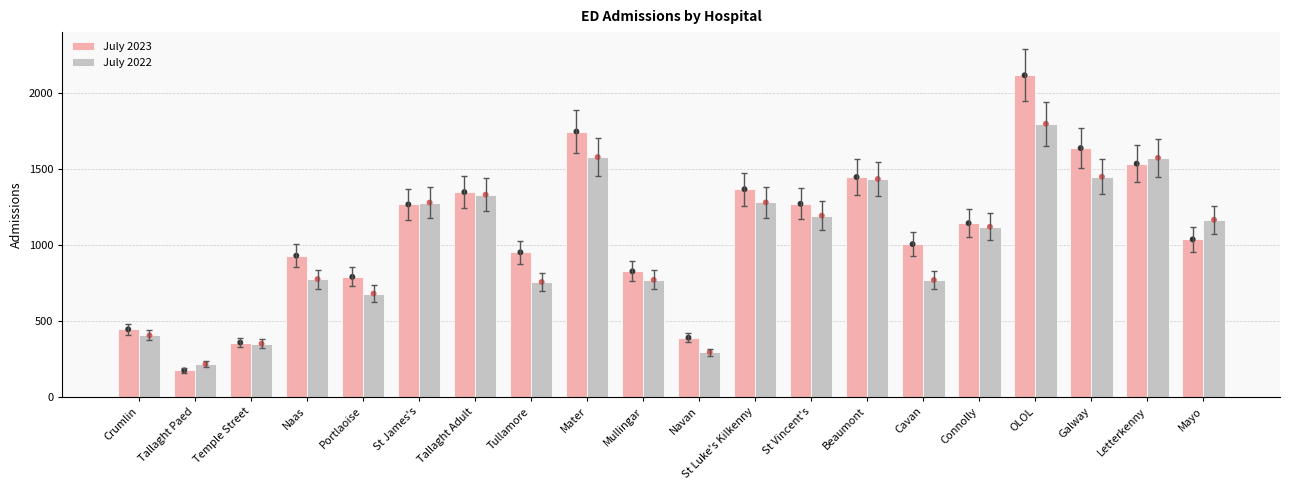

At which category is the sum across all series the highest?

OLOL